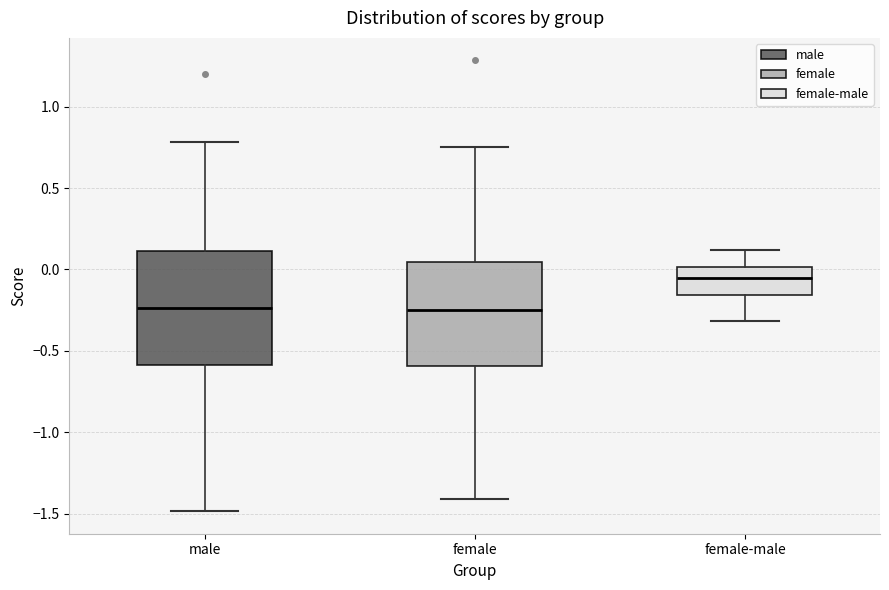

Which box is the tallest, from its lower edge to its upper edge?

male